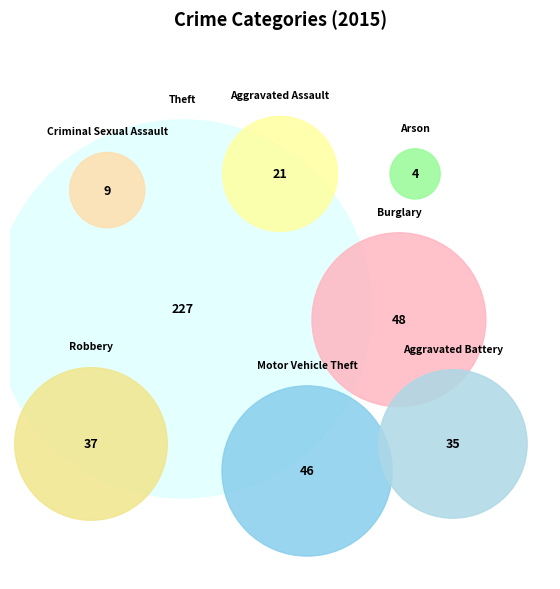

Which has a higher value, Arson or Robbery?

Robbery